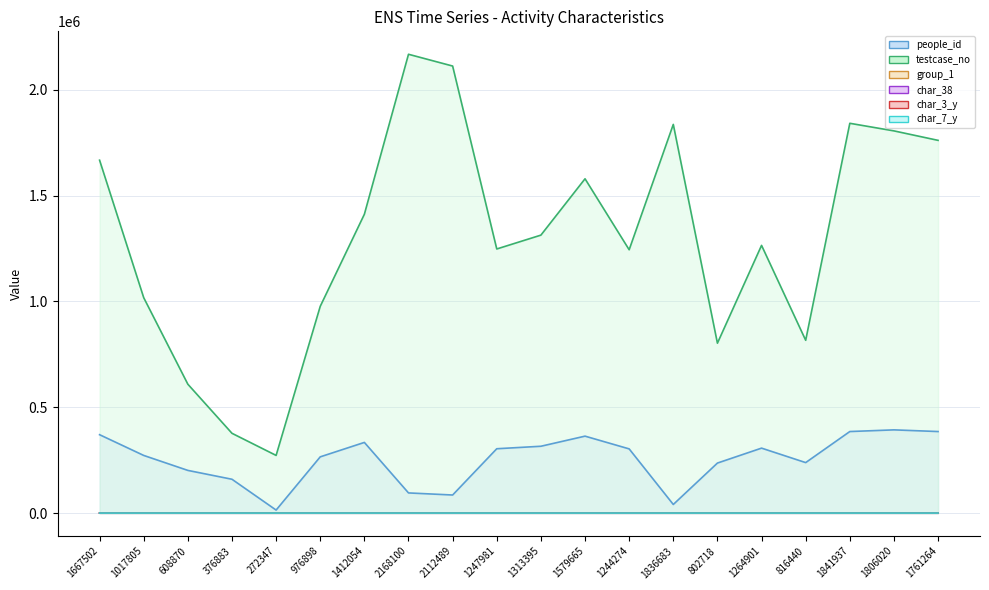

What is the label of the 10th point from the right?

1313395